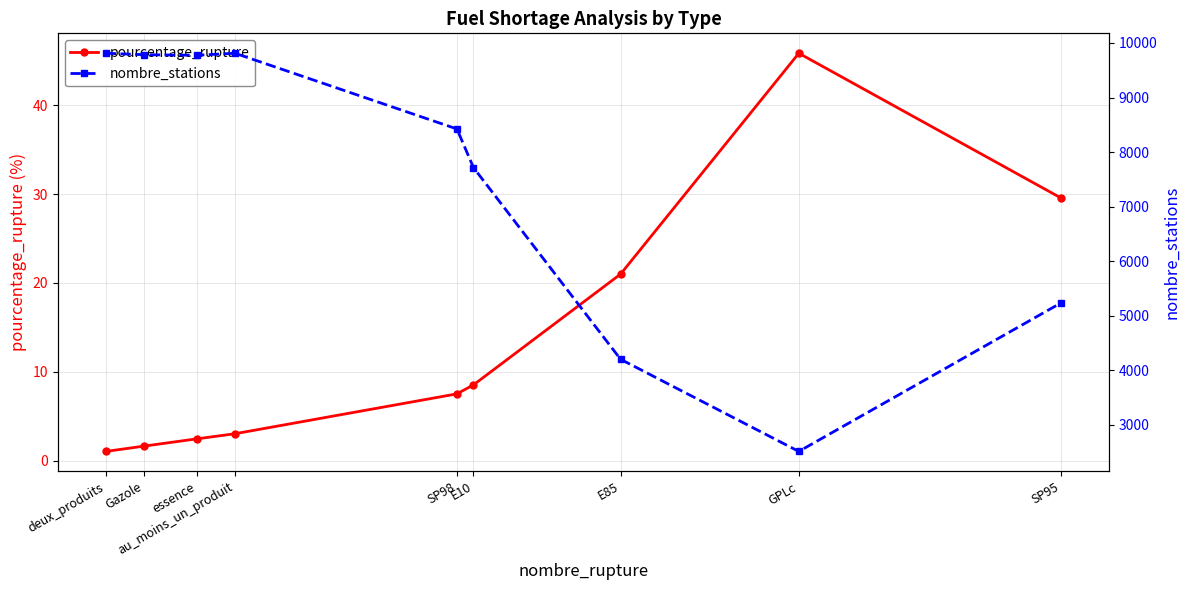

Reading right to left, transcribe all the data shown in this chart.

pourcentage_rupture: SP95=29.5	GPLc=45.8	E85=21.0	E10=8.6	SP98=7.5	au_moins_un_produit=3.1	essence=2.5	Gazole=1.7	deux_produits=1.1
nombre_stations: SP95=5237.0	GPLc=2512.0	E85=4201.0	E10=7715.0	SP98=8424.0	au_moins_un_produit=9812.0	essence=9775.0	Gazole=9785.0	deux_produits=9812.0